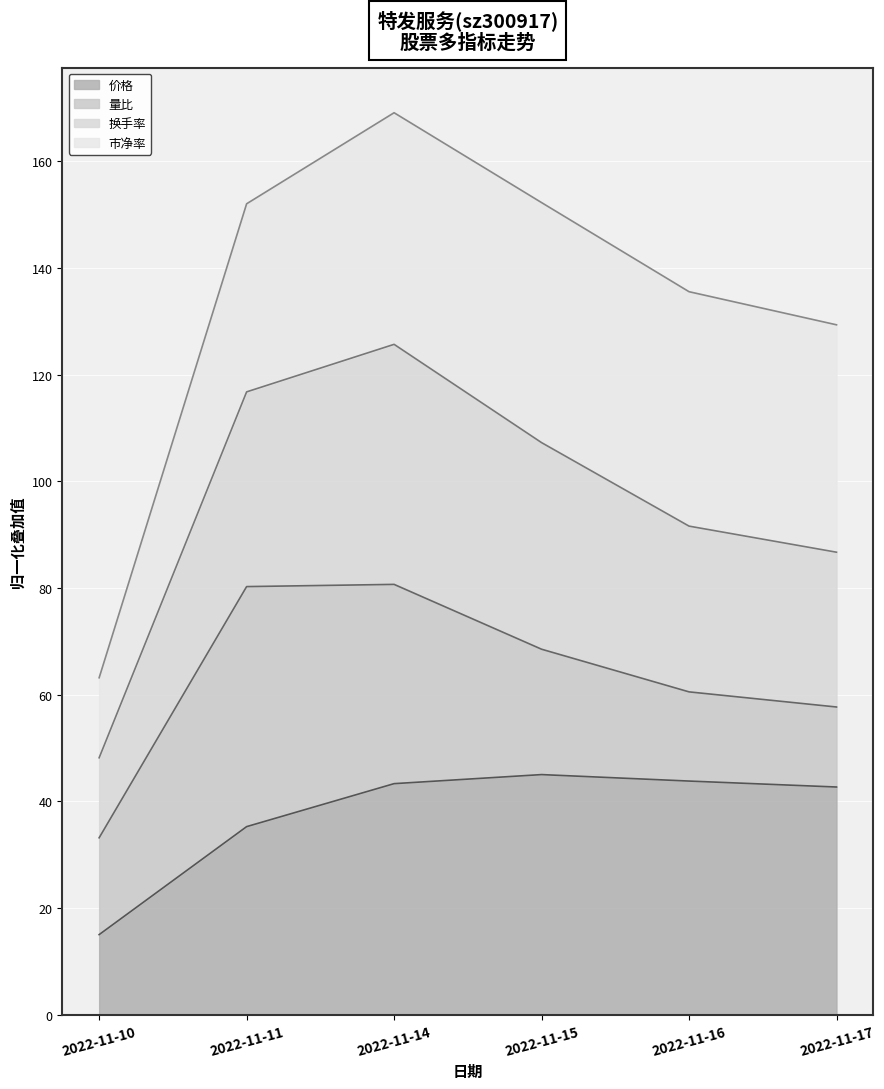

What is the average value of the 换手率 series?

96.0